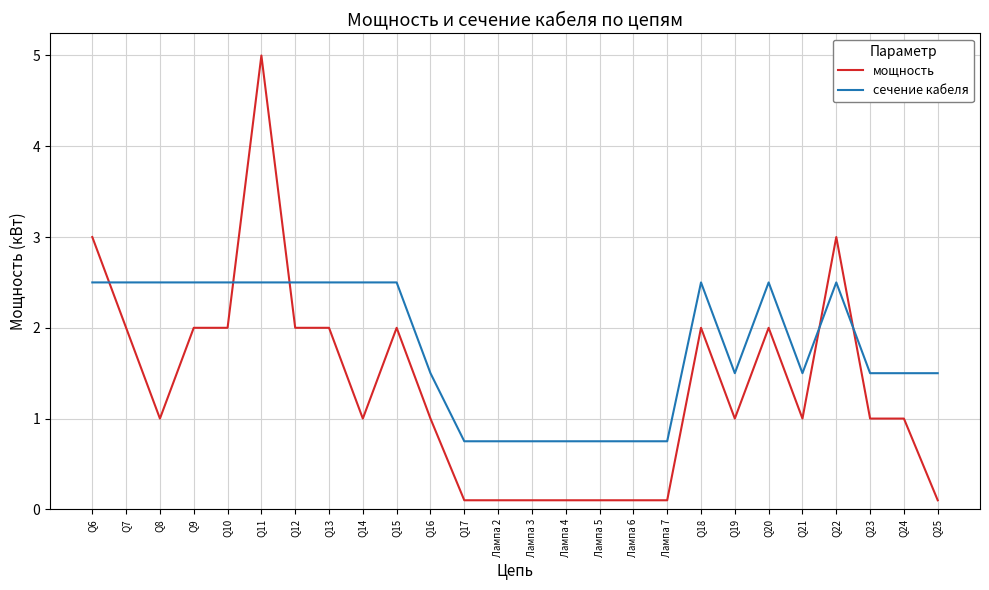

What is the total value across all series at Q11?

7.5